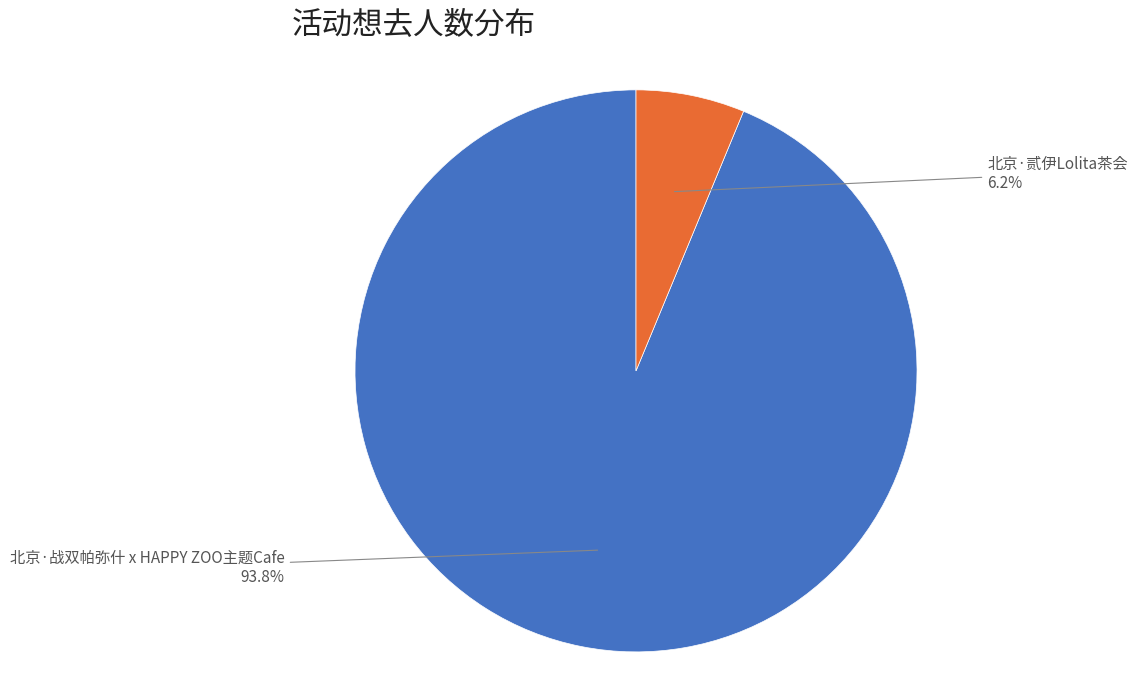

To the nearest percent, what is the combined percentage of 北京·贰伊Lolita茶会 and 北京·战双帕弥什 x HAPPY ZOO主题Cafe?

100%